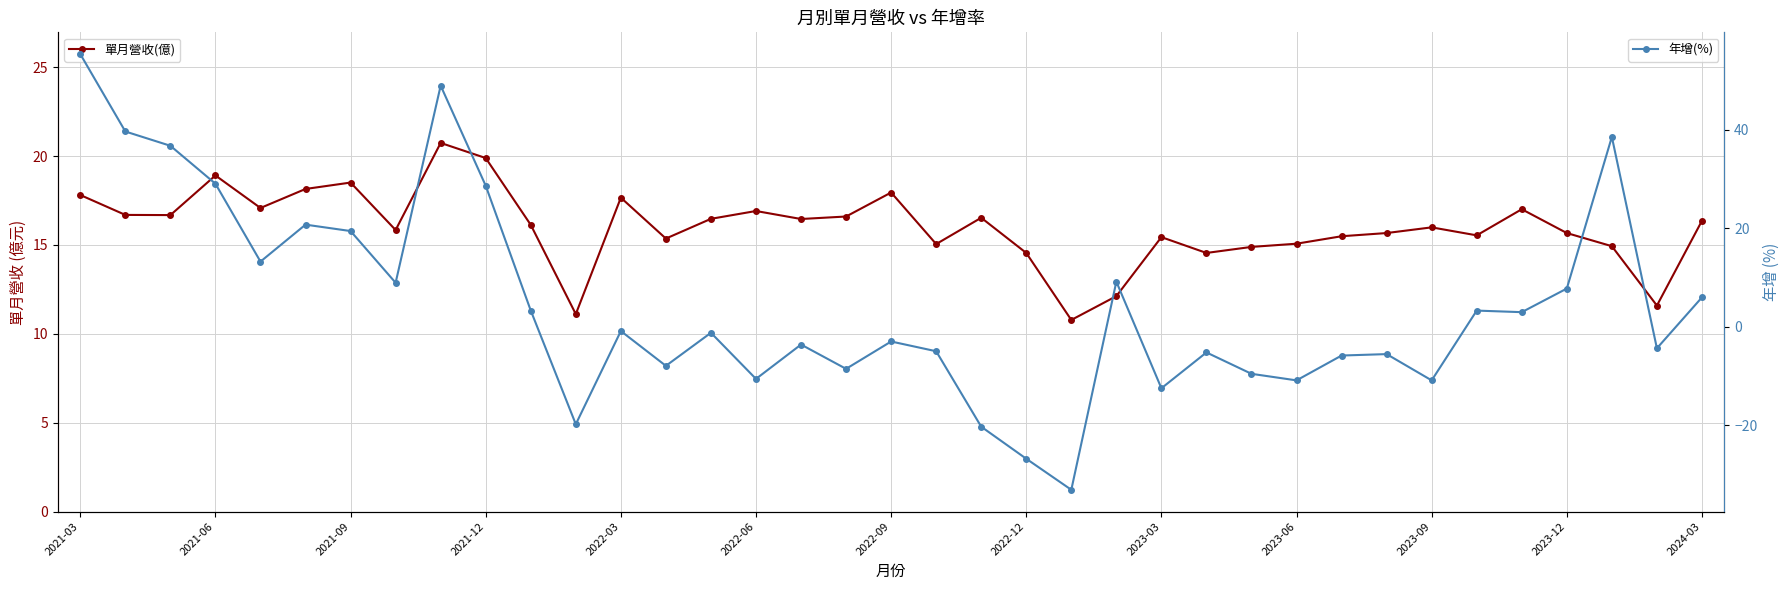

What are all the series names shown in the legend?

單月營收(億), 年增(%)